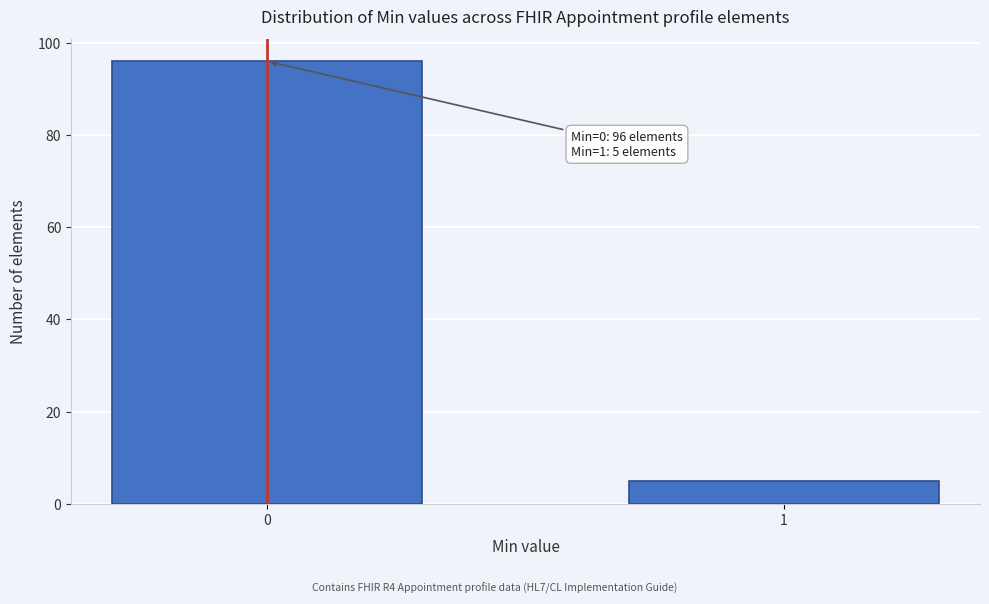

Reading left to right, list all the values displayed in this chart.

96	5